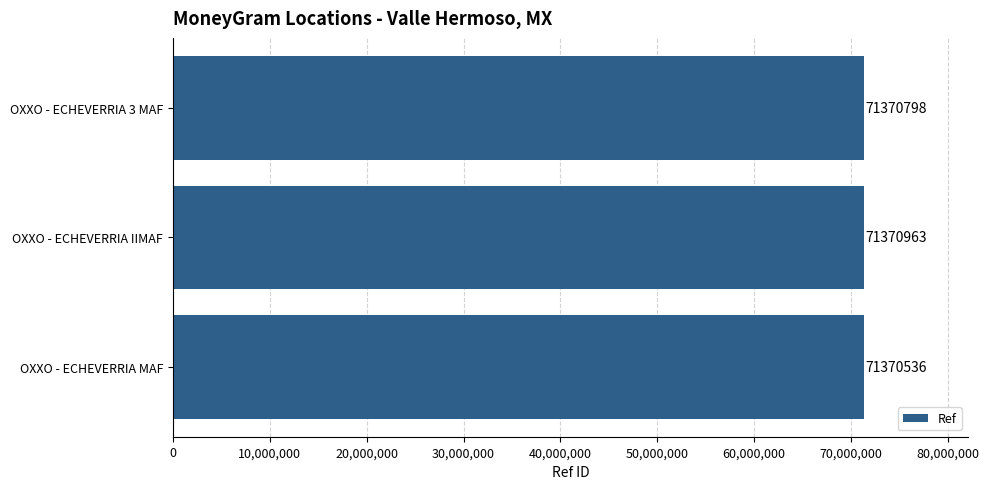

Reading bottom to top, transcribe all the data shown in this chart.

71370536	71370963	71370798